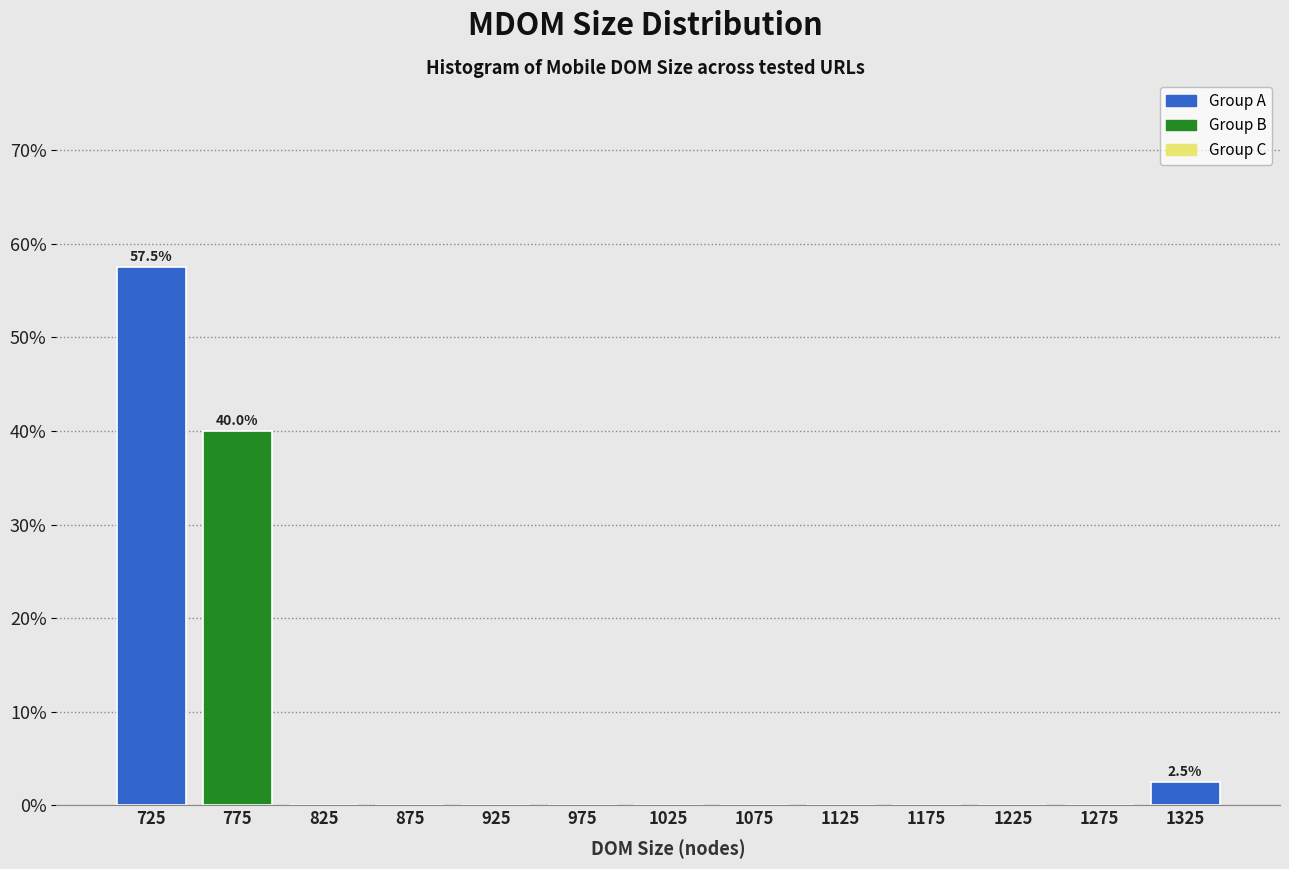

Over which range of the x-axis is the bar tallest?

700 to 750